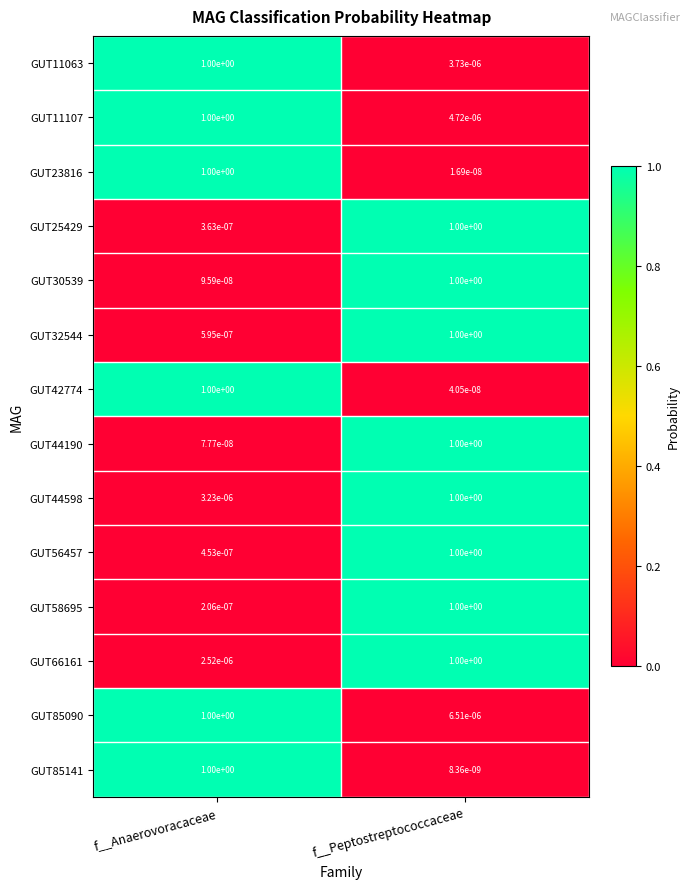

Which series has the largest total across all categories?

GUT85090